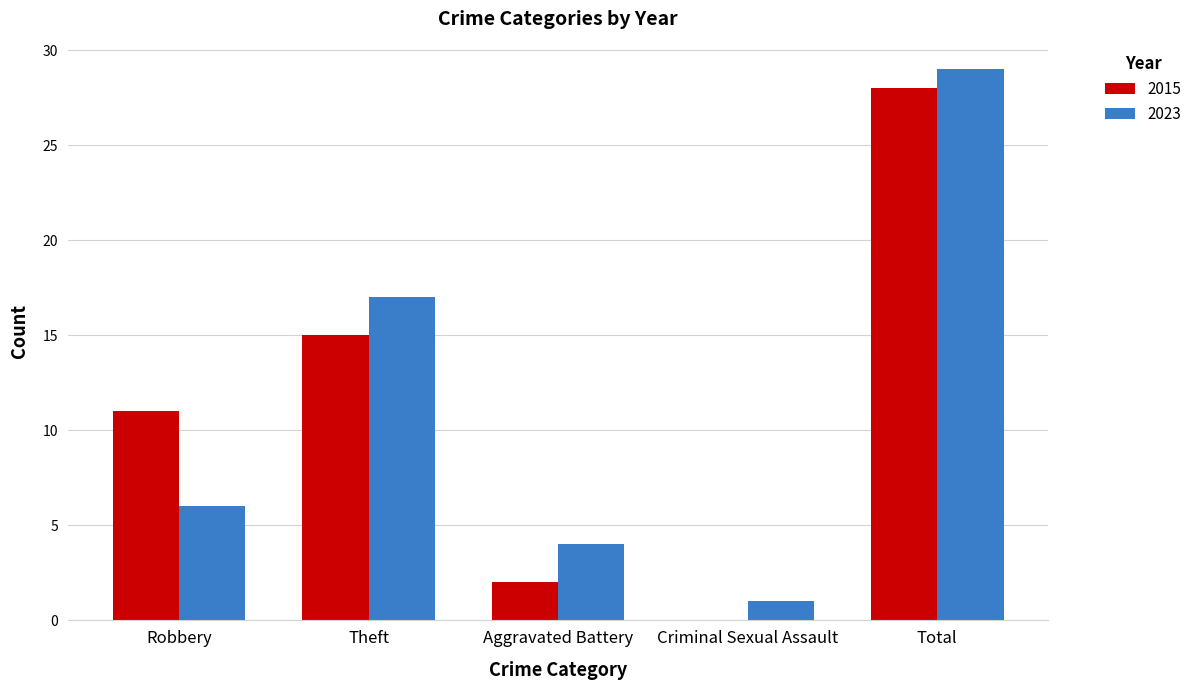

At which category is the sum across all series the highest?

Total